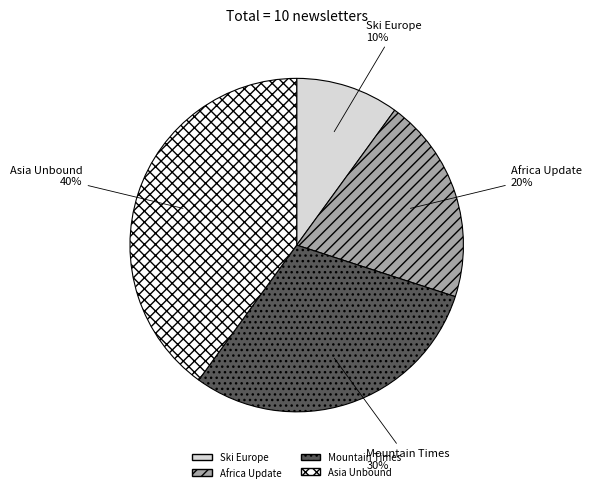

Is there any slice that represents more than half of the pie?

No